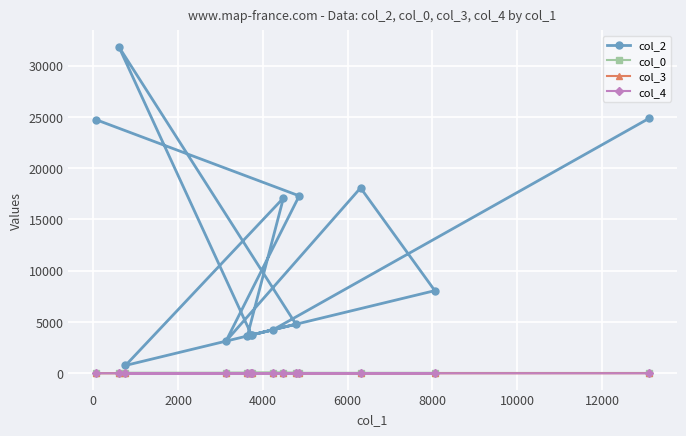

Which series has the largest total across all categories?

col_2